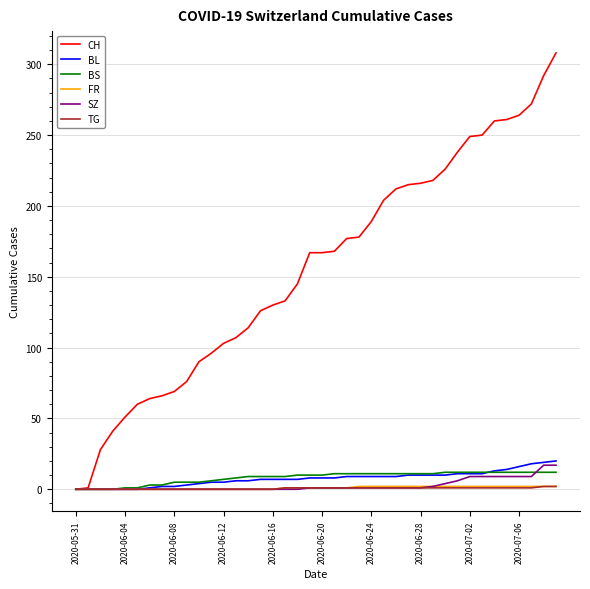

Which series has the largest total across all categories?

CH